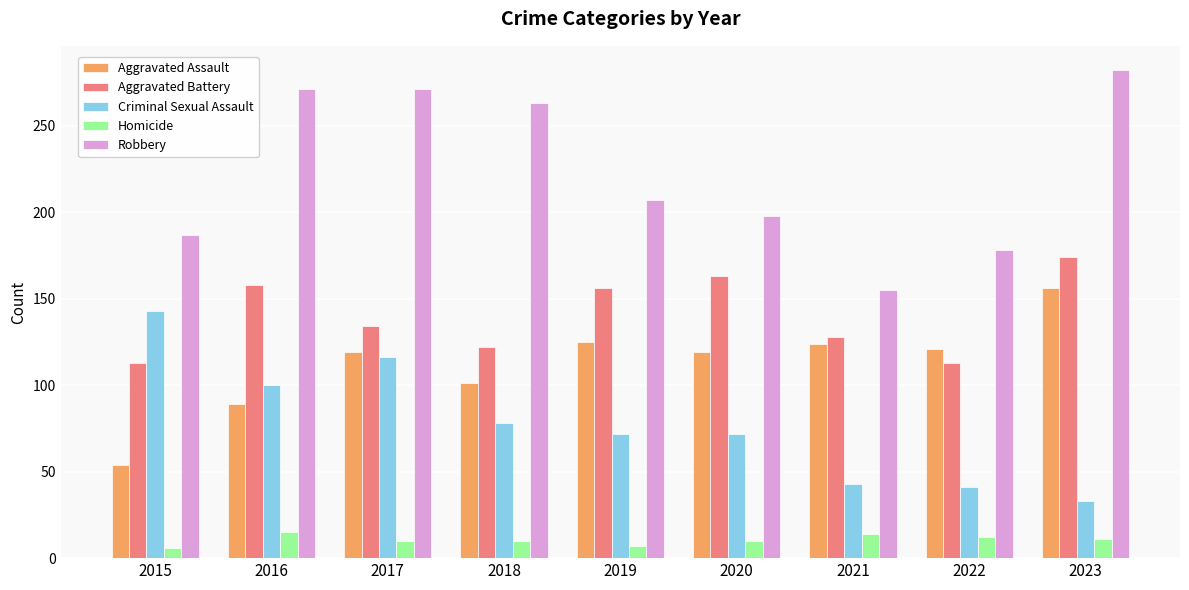

What is the sum of the Robbery values at 2020 and 2019?

405